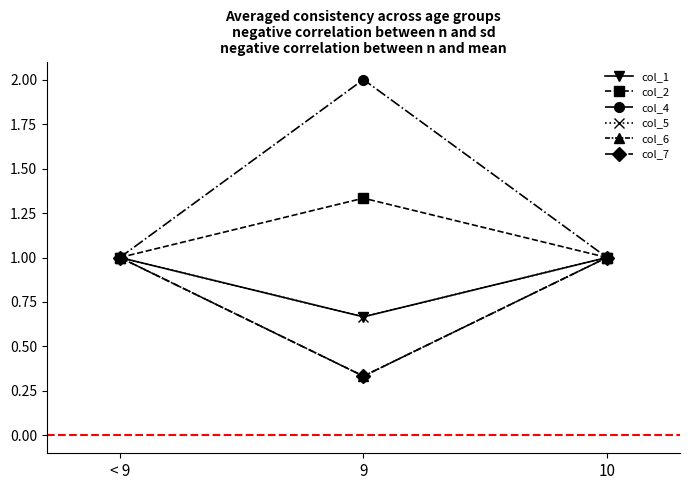

Does the chart have visible grid lines?

No